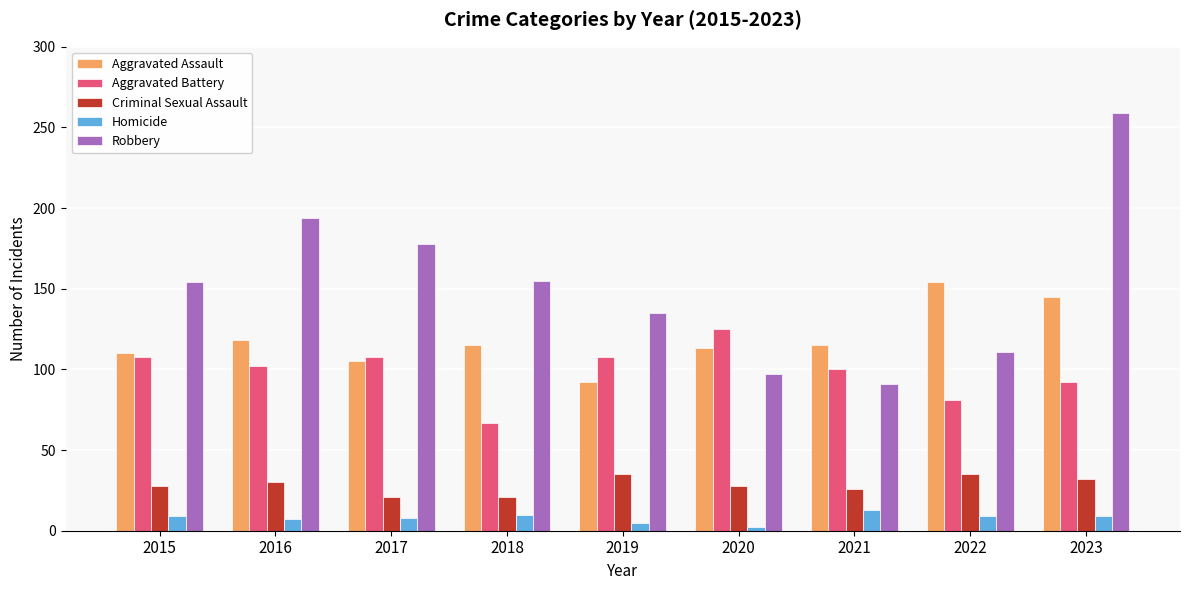

Are the bars grouped side by side (vs. stacked)?

Yes